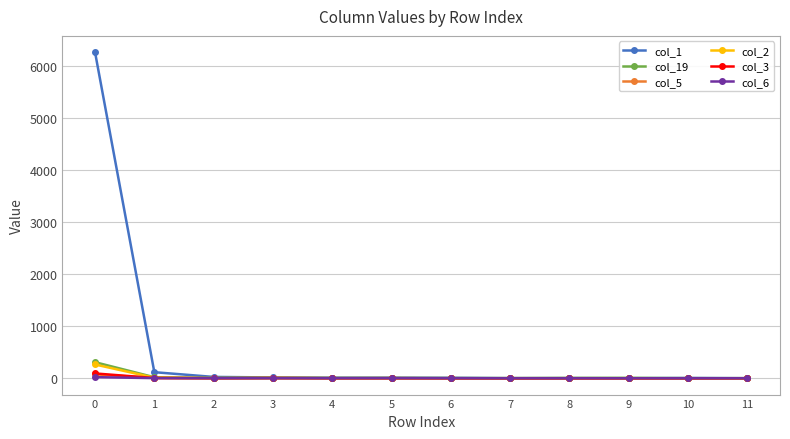

Count the number of data series in this chart.

6